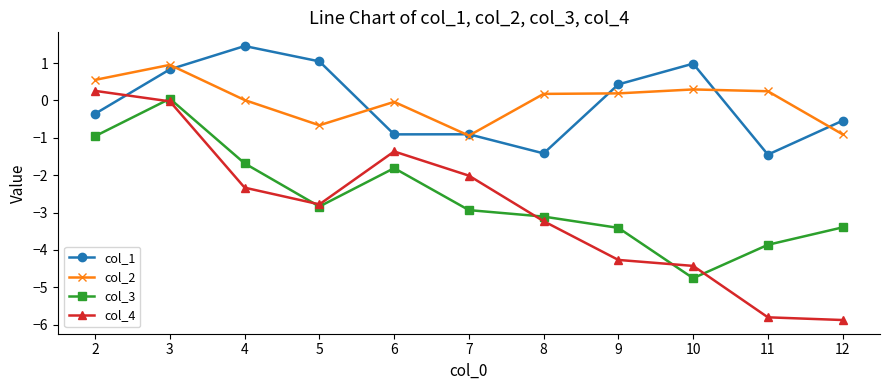

At which category is the sum across all series the highest?

3